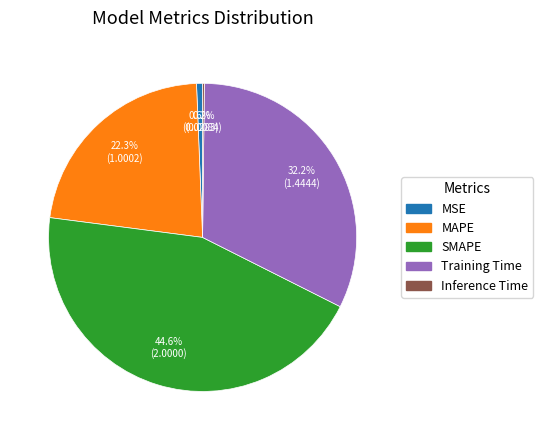

Is MAPE the majority of the pie?

No